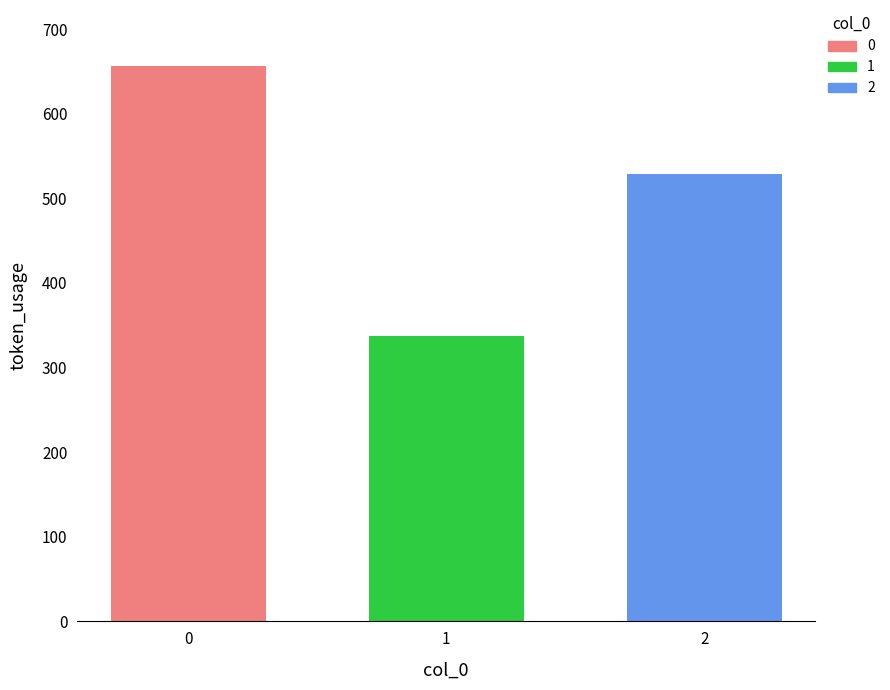

What is the minimum value shown in the chart?

337